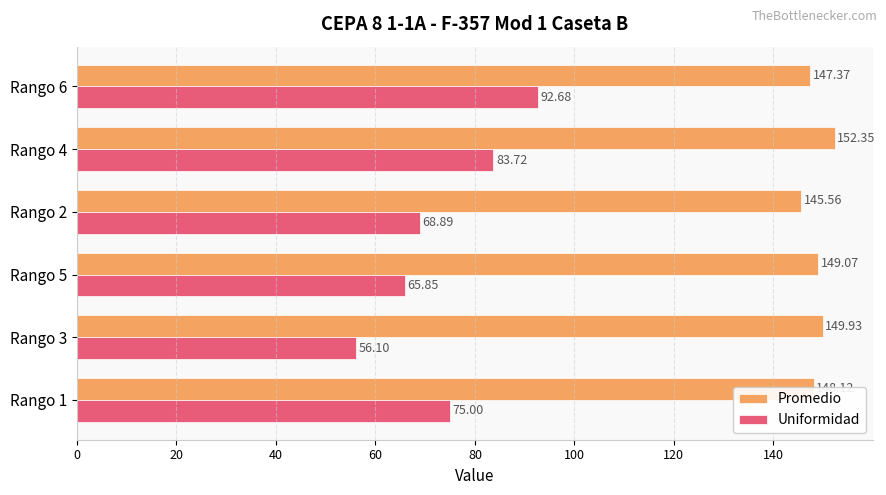

Rank the series at Rango 4 from highest to lowest value.

Promedio, Uniformidad